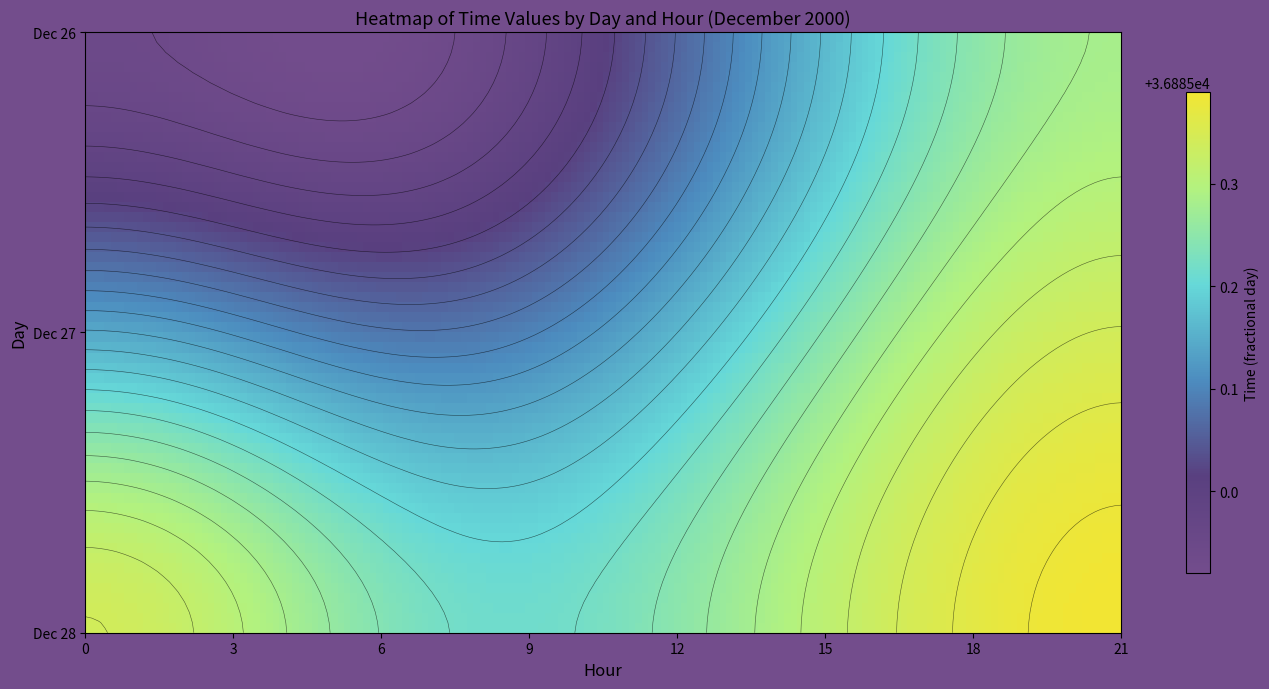

True or false: 27 has a value of 50596.3 at 15.

False